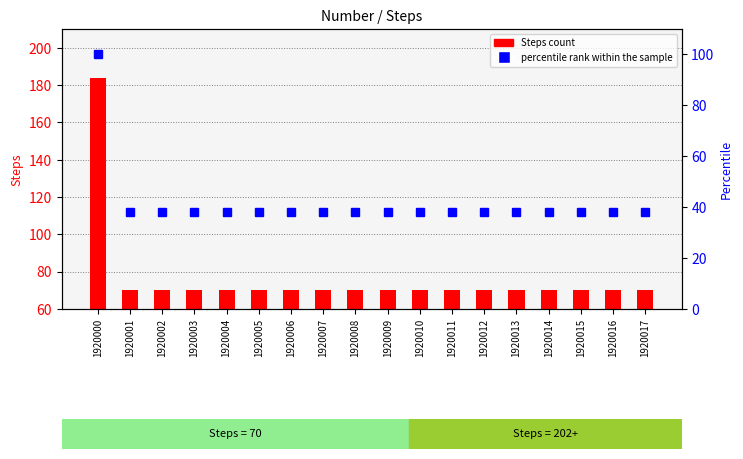

What is the sum of the values at 1920011 and 1920013?

76